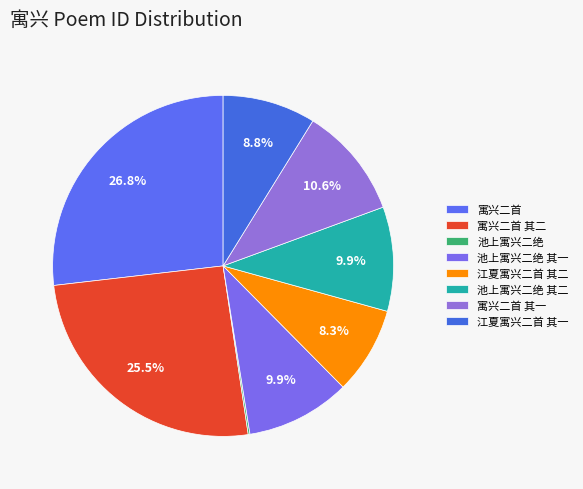

Combined, do 寓兴二首 and 寓兴二首 其一 account for over 50%?

No